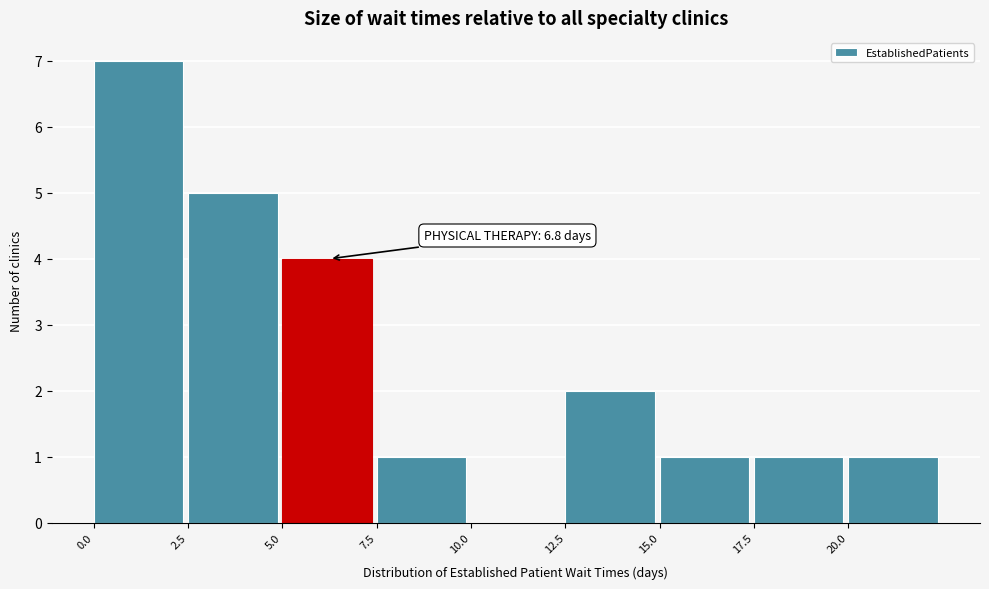

Over which range of the x-axis is the bar tallest?

0.0 to 2.5